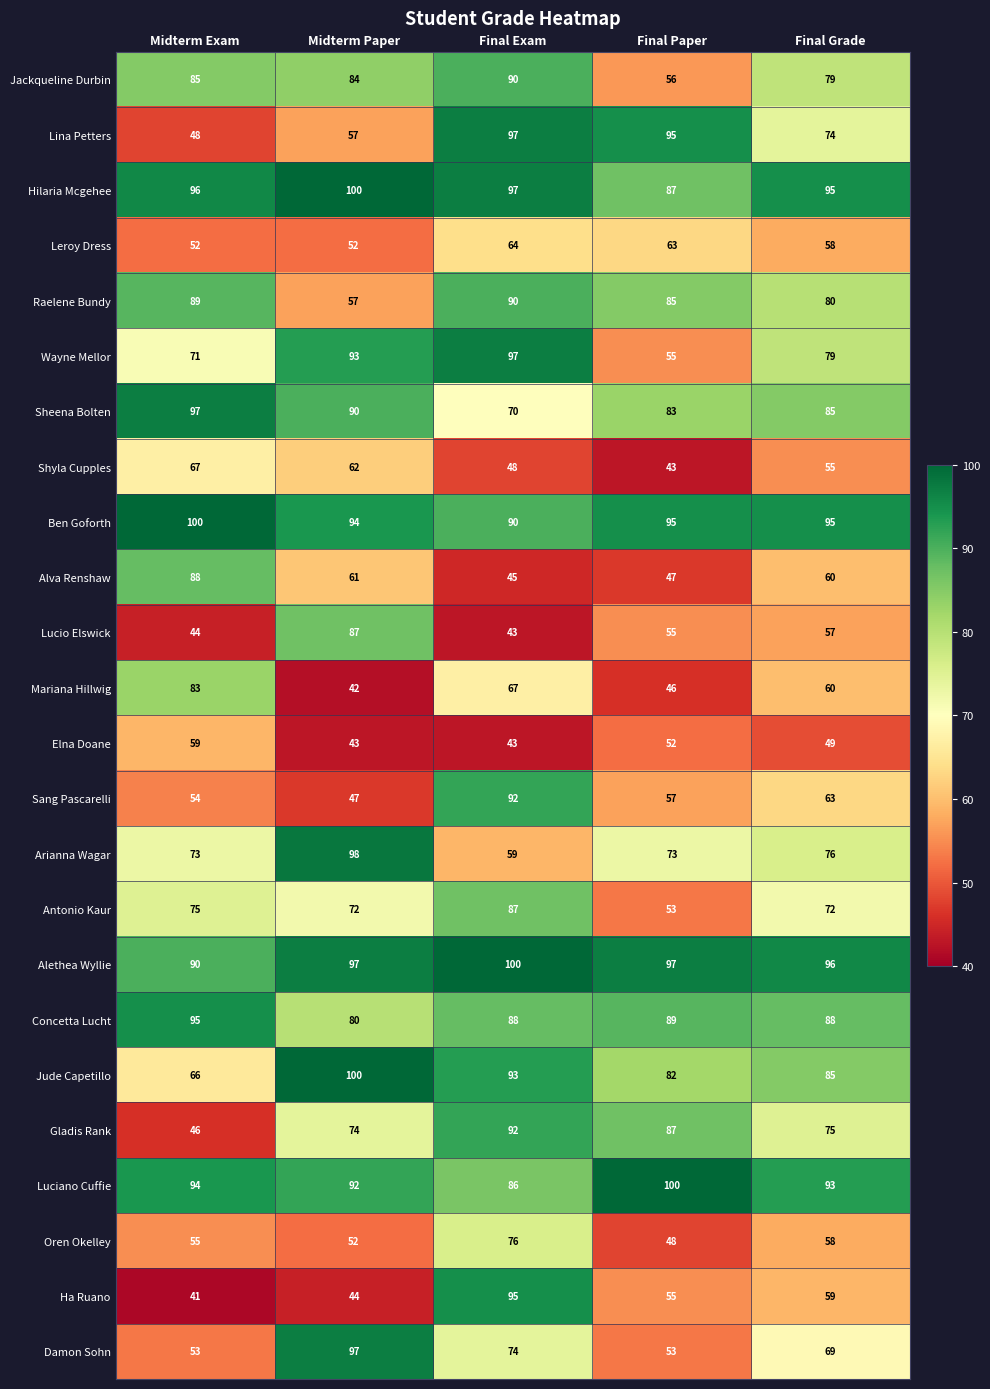

What is the smallest value displayed?

41